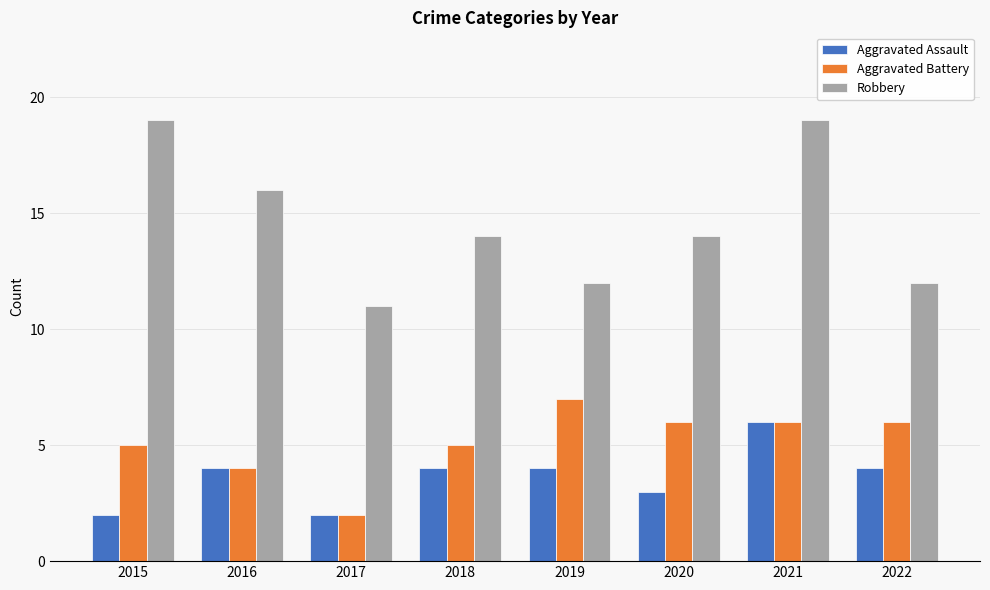

What value does the Robbery series have at 2016?

16